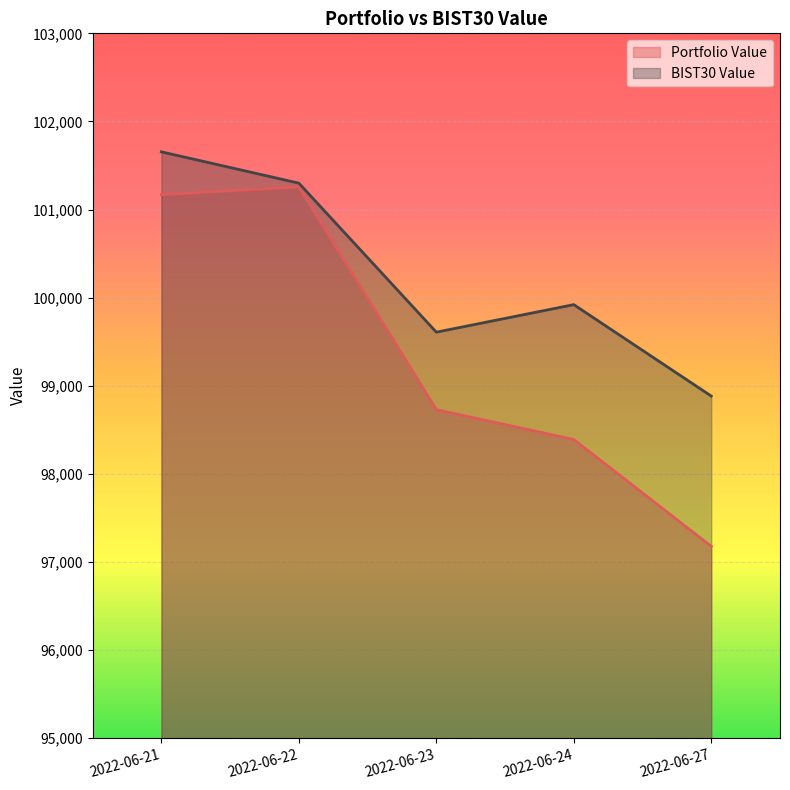

Which series has the largest total across all categories?

BIST30 Value